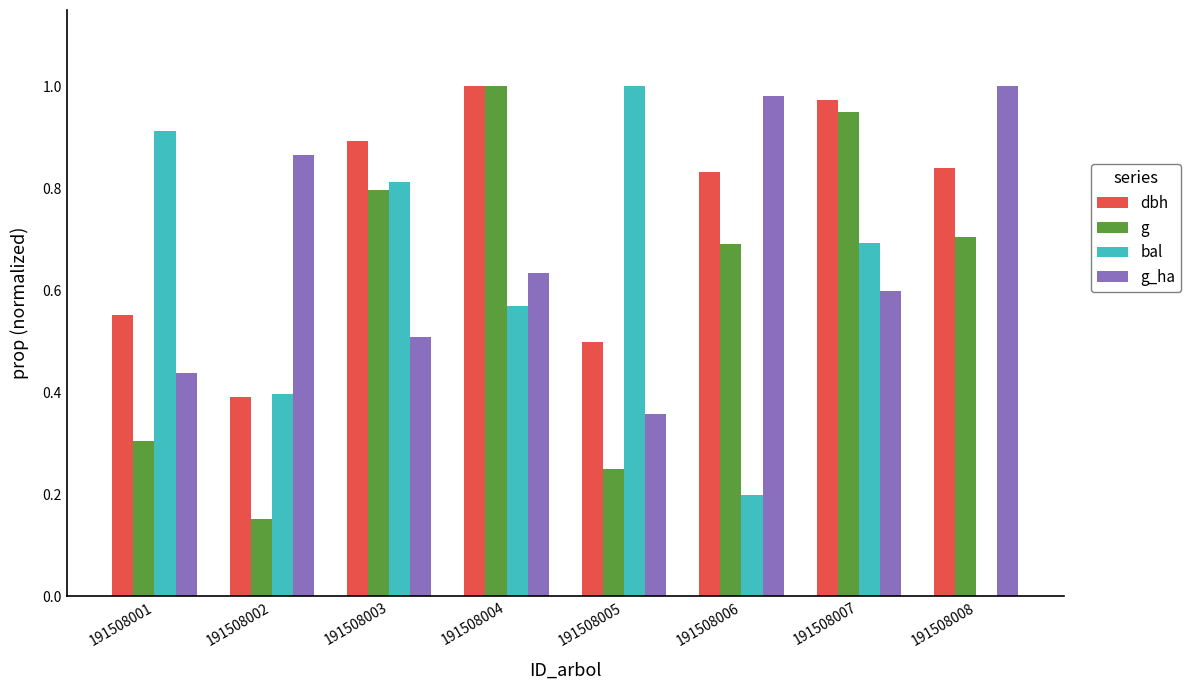

What is the sum of all g_ha values?

5.4